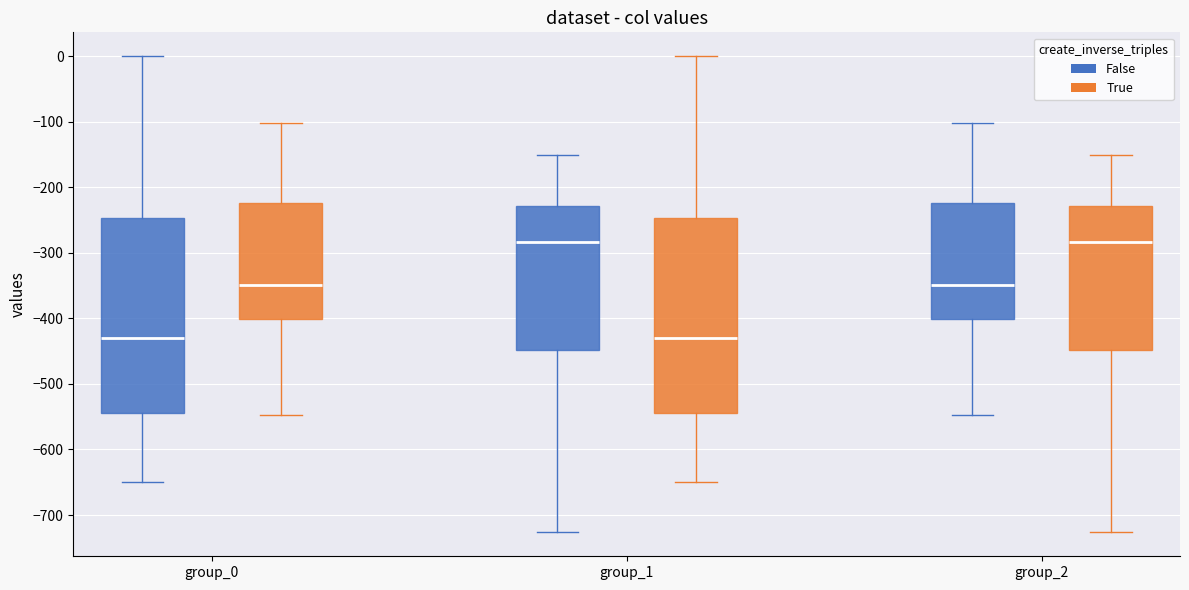

Reading left to right, transcribe this box plot: for each box, give where its median line is, the range the box spans, and where its two whiskers end, as read against the y-axis. The values are not printed on the chart, so give them approximately, as read against the axis.

group_0 (False): median -430, box -540 to -250, whiskers -650 to 0
group_0 (True): median -350, box -400 to -220, whiskers -550 to -100
group_1 (False): median -280, box -450 to -230, whiskers -730 to -150
group_1 (True): median -430, box -540 to -250, whiskers -650 to 0
group_2 (False): median -350, box -400 to -220, whiskers -550 to -100
group_2 (True): median -280, box -450 to -230, whiskers -730 to -150